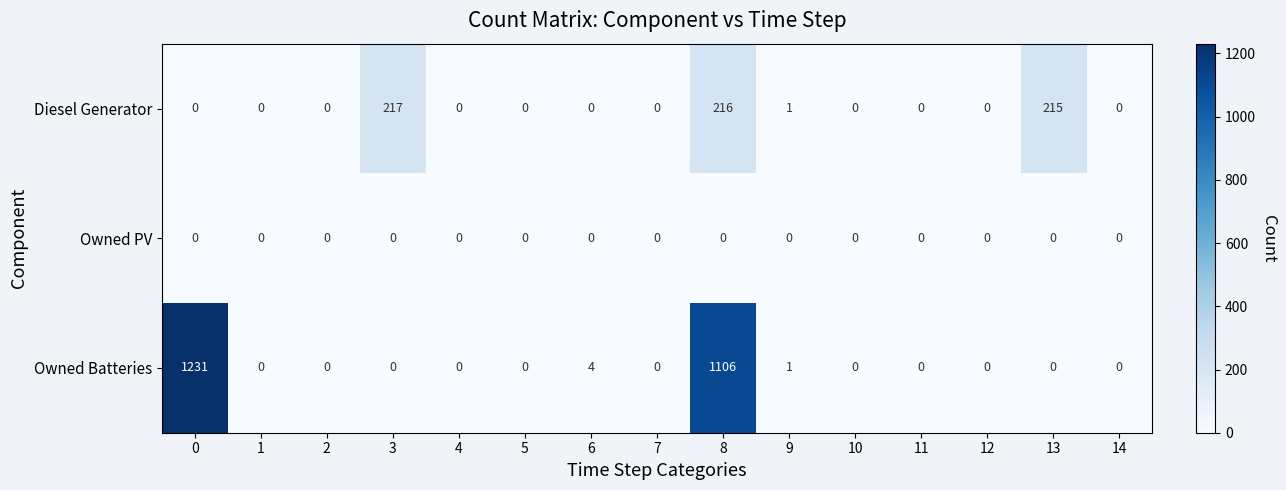

Where is Diesel Generator nearest to the value 108?

9